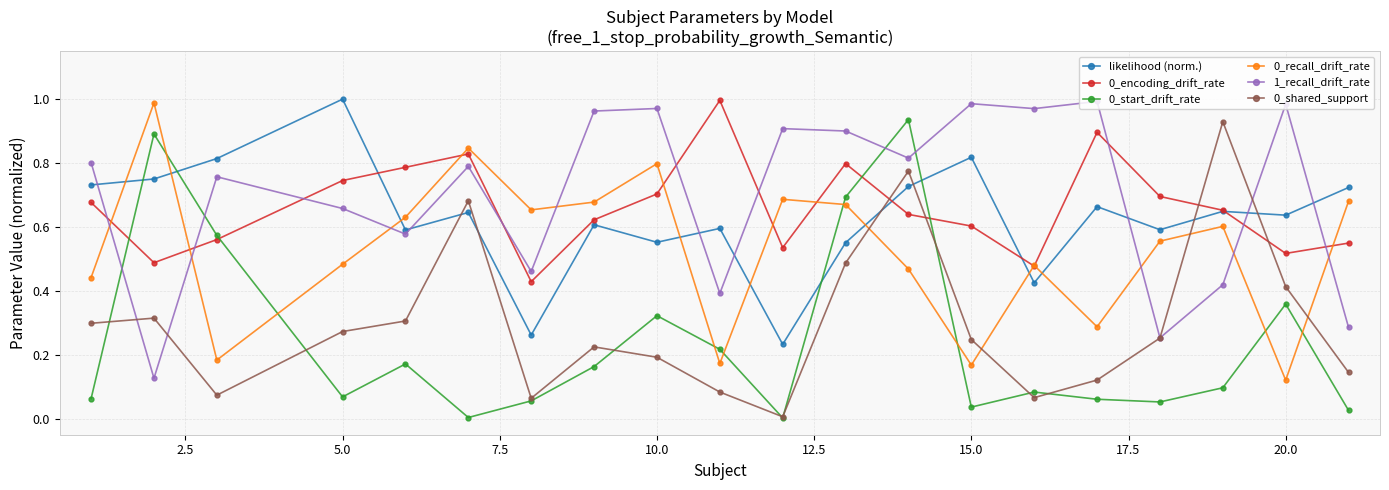

How many intersections are there between 1_recall_drift_rate and 0_start_drift_rate?

4